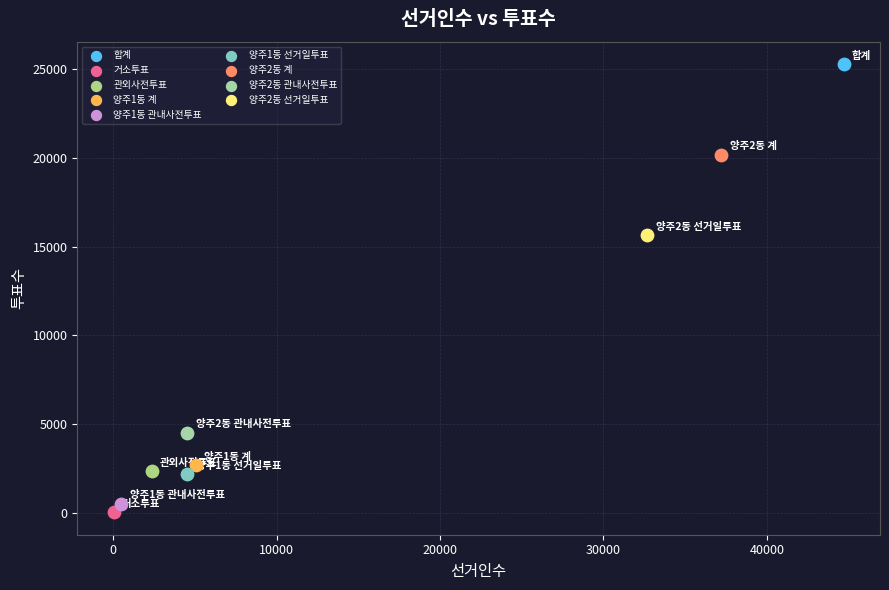

Which series reaches the maximum Y coordinate?

합계